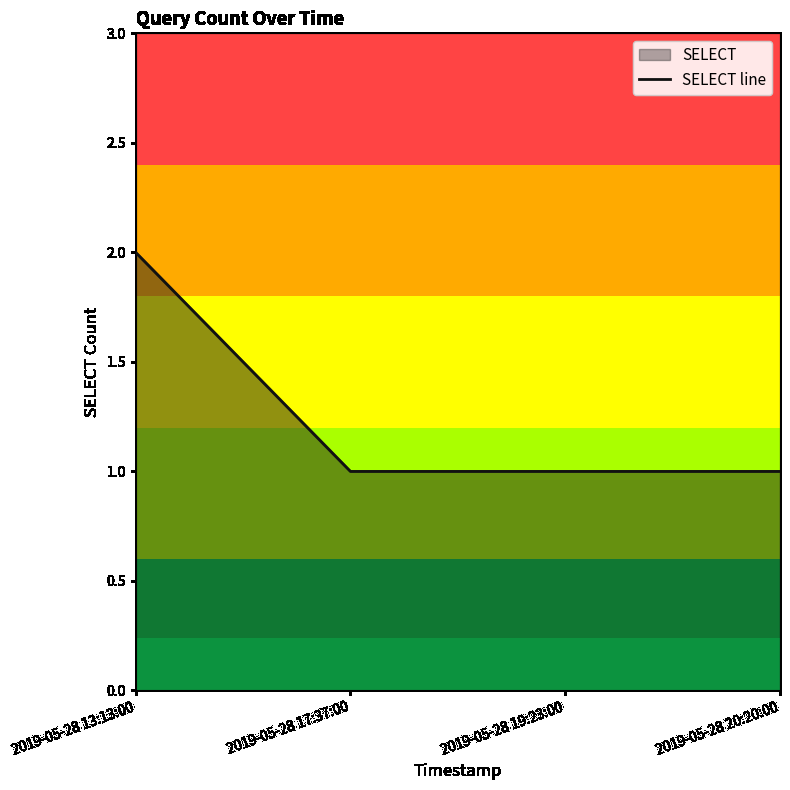

What is the ratio of the value at 2019-05-28 13:13:00 to the value at 2019-05-28 20:20:00?

2.0